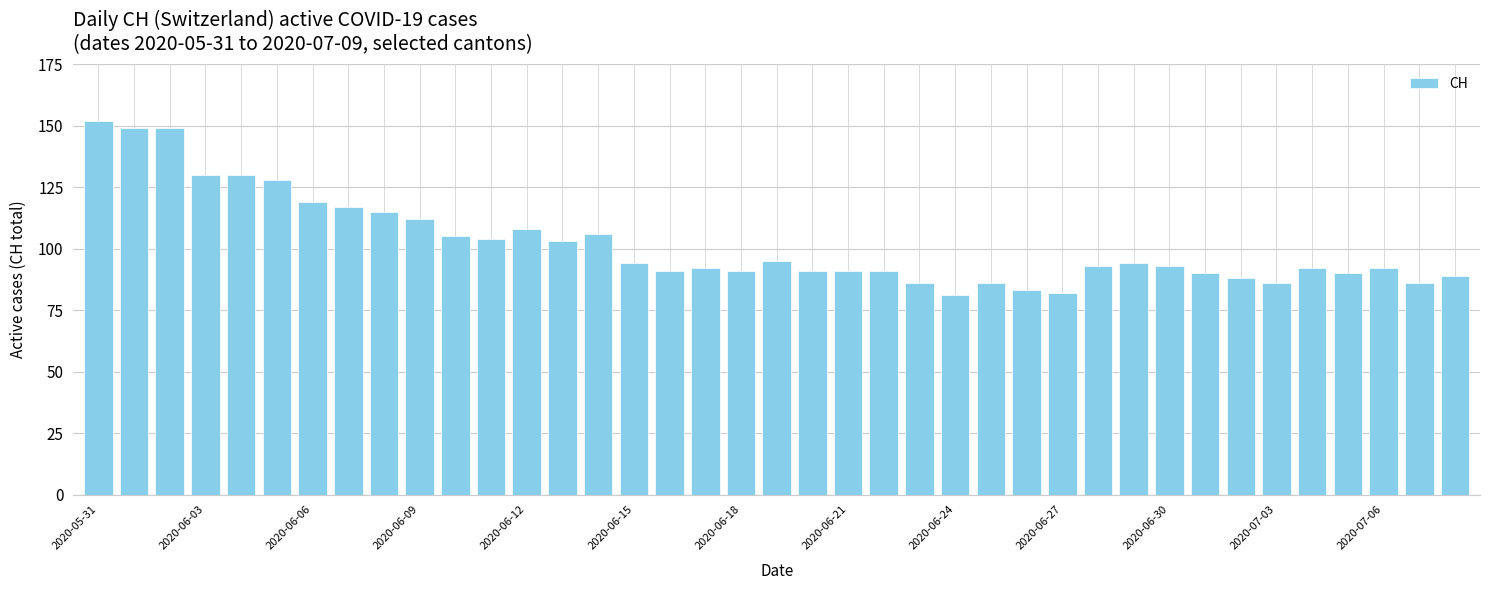

What is the smallest value displayed?

81